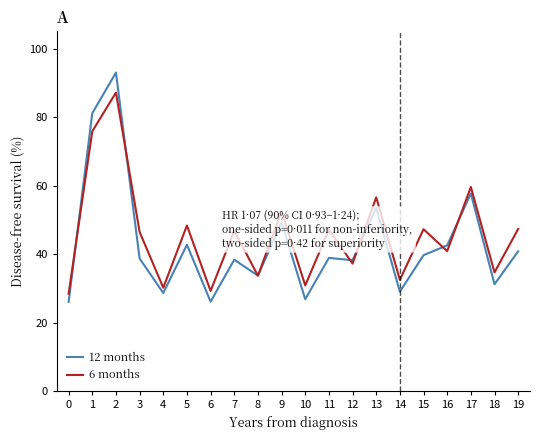

What is the greatest value displayed?

93.0